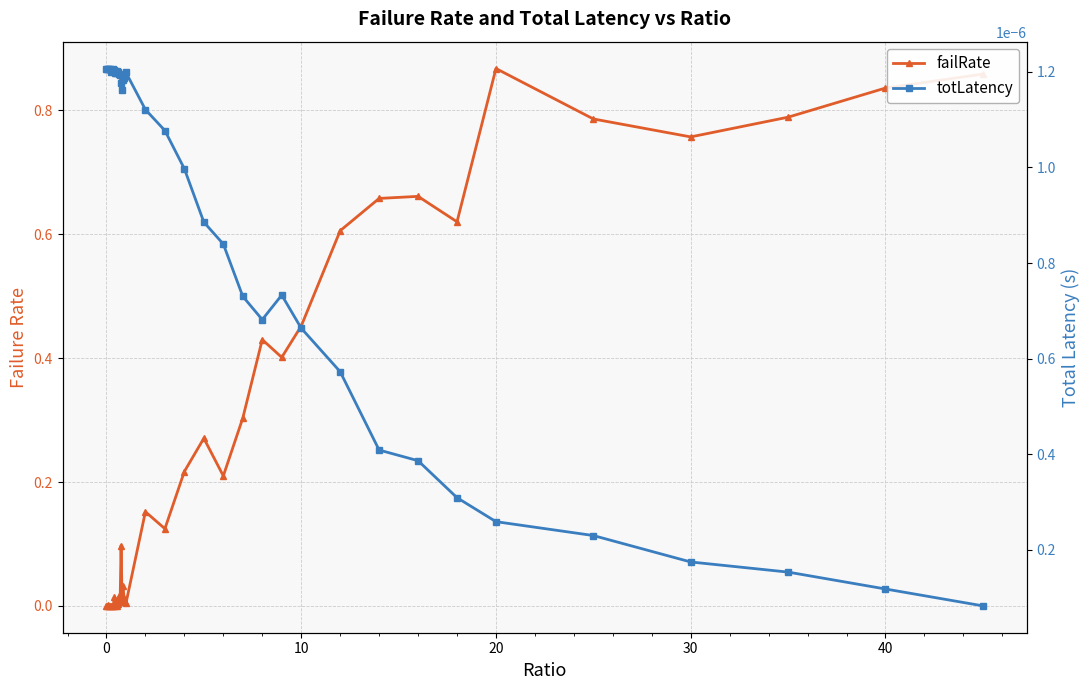

Which series has the largest total across all categories?

failRate